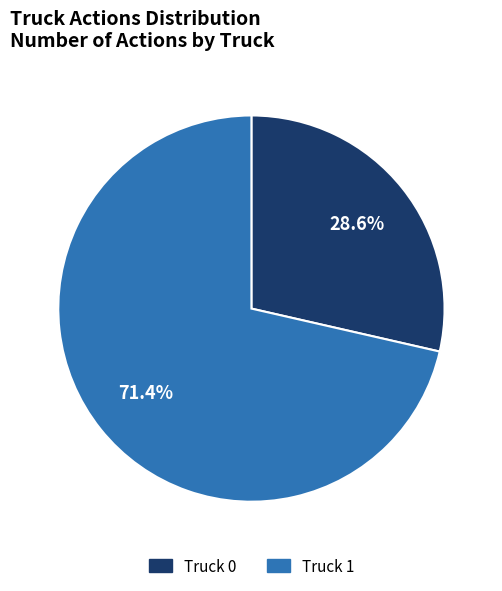

Which category has the biggest portion of the pie?

Truck 1